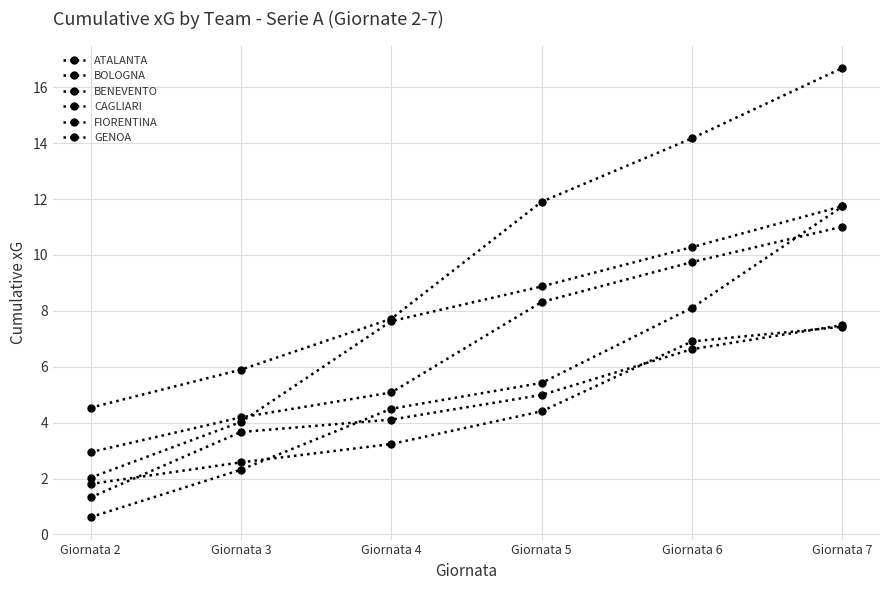

How many lines are shown in the chart?

6